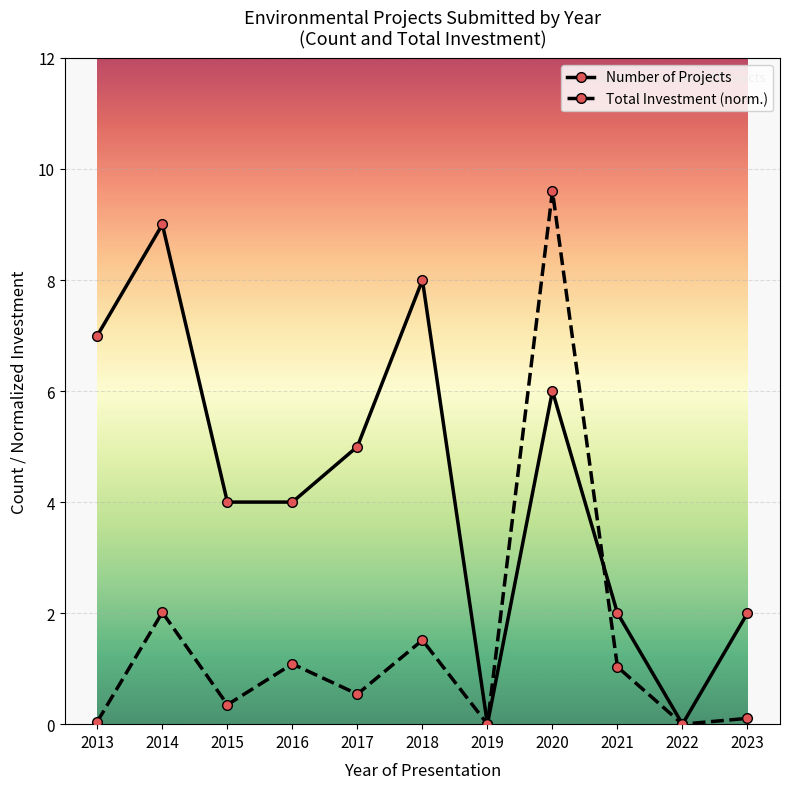

Does the chart display data point markers on the line(s)?

Yes